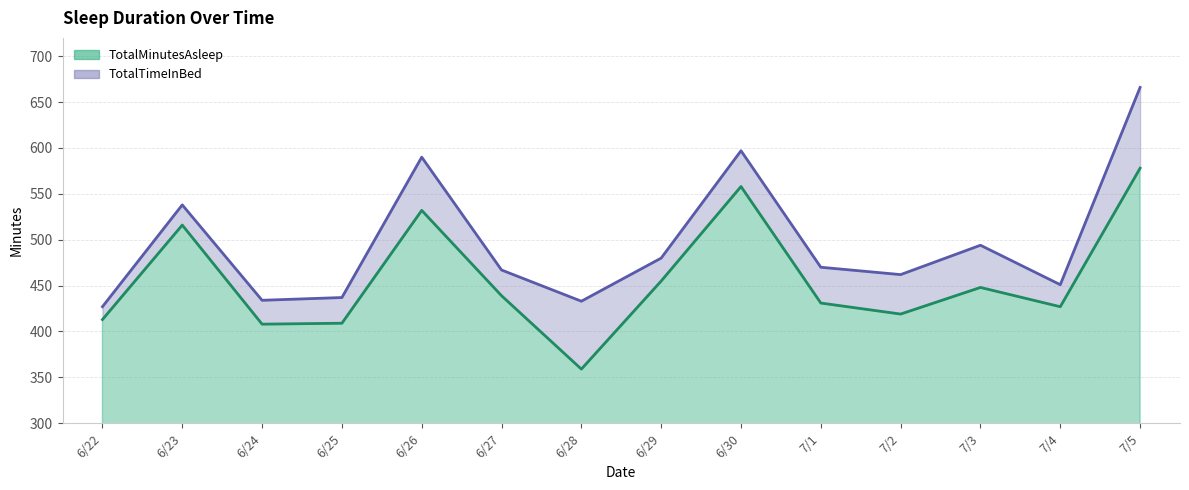

What are all the series names shown in the legend?

TotalMinutesAsleep, TotalTimeInBed